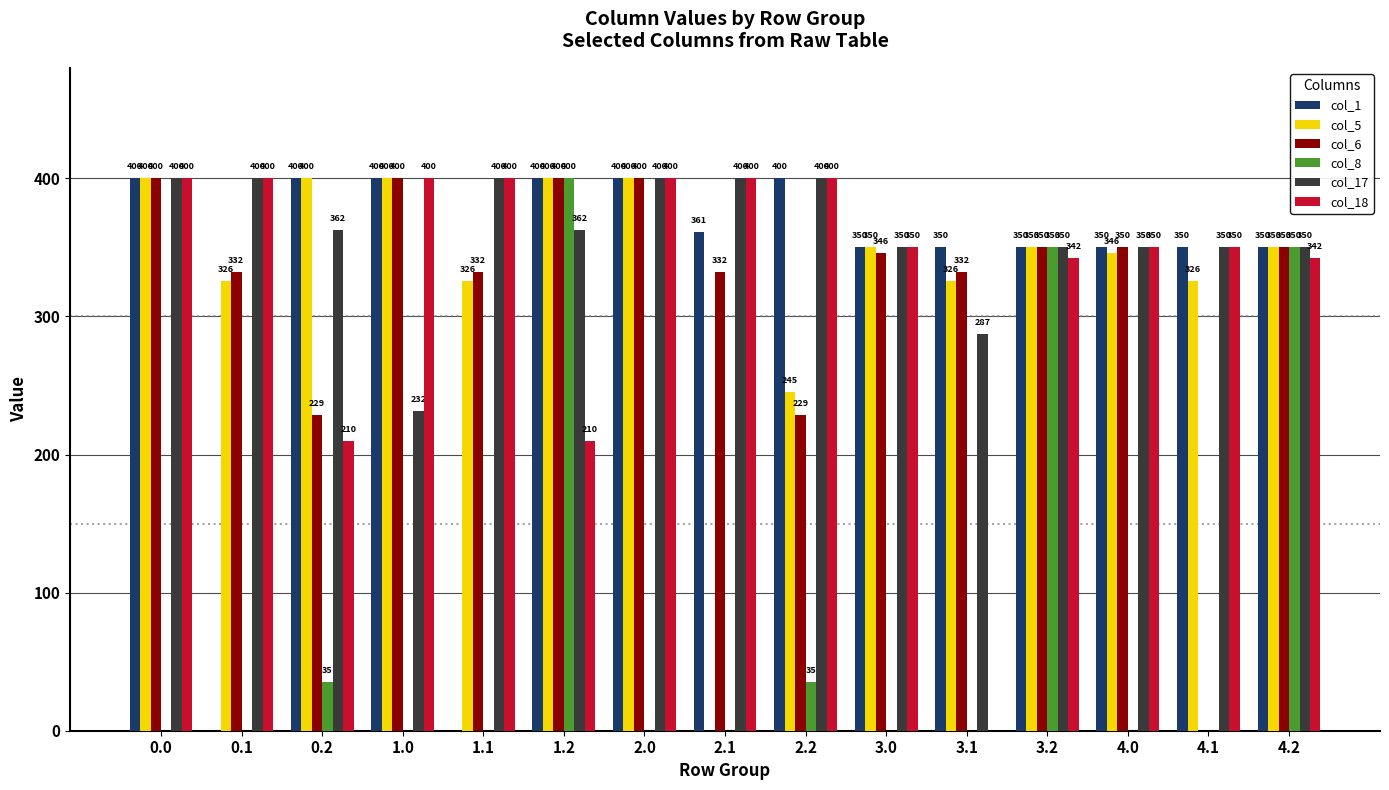

Is it true that col_6 equals 130.9 at 0.2?

False